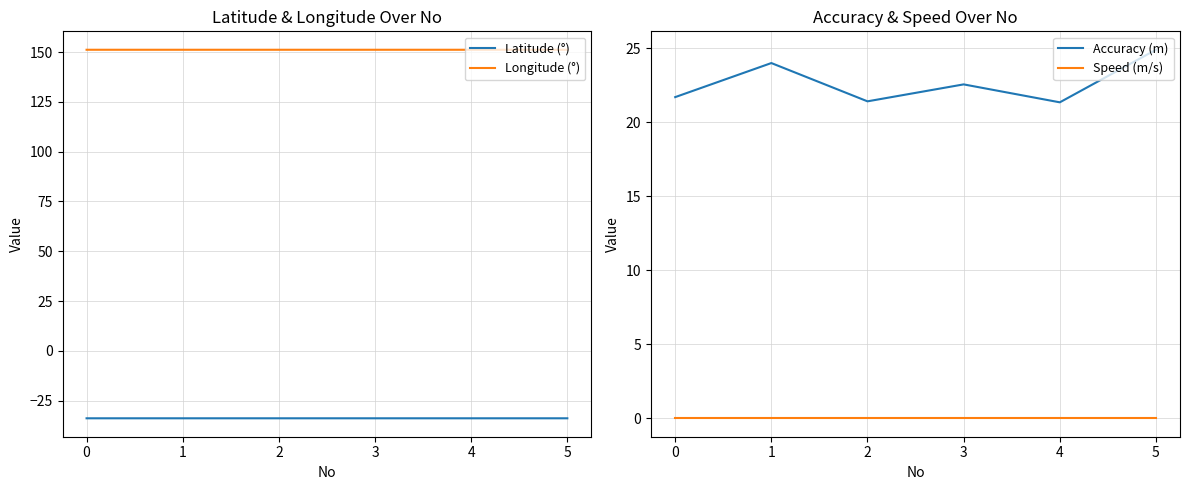

Which series has the widest spread of values?

Accuracy (m)